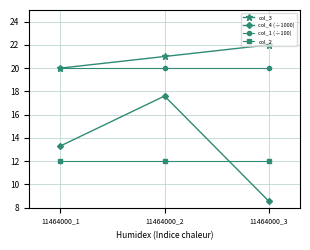

At which category does the chart reach its minimum across all series?

11464000_3